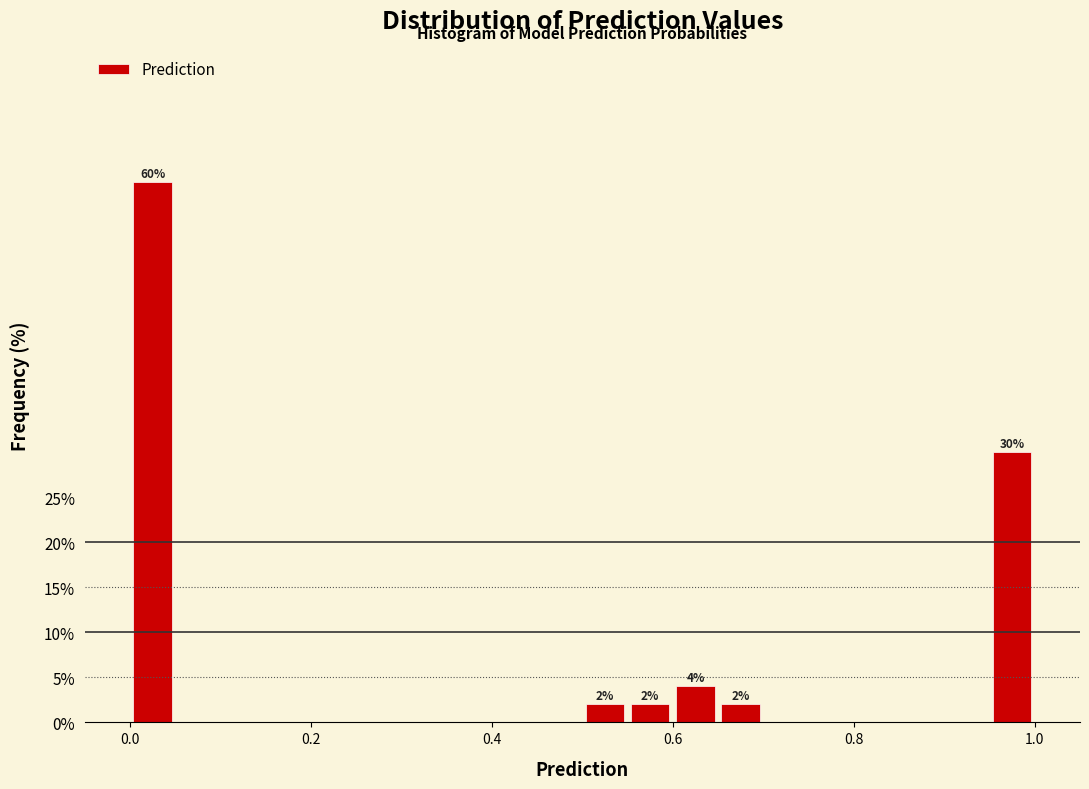

Read against the x-axis, roughly where is the centre of the tallest bar?

0.02